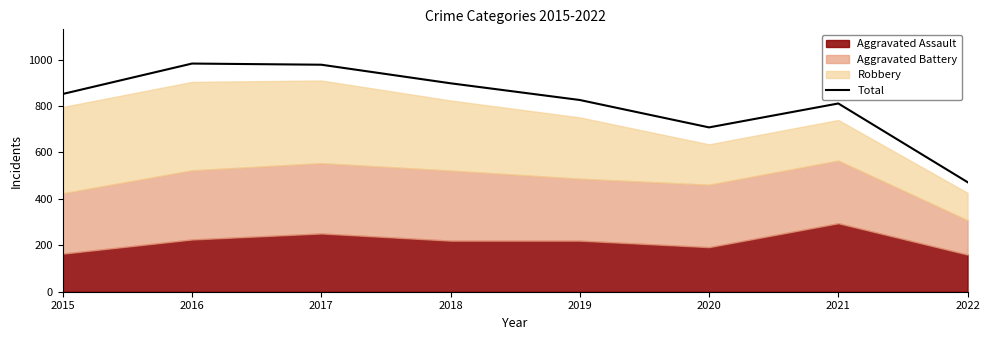

At which category does the chart reach its peak across all series?

2016